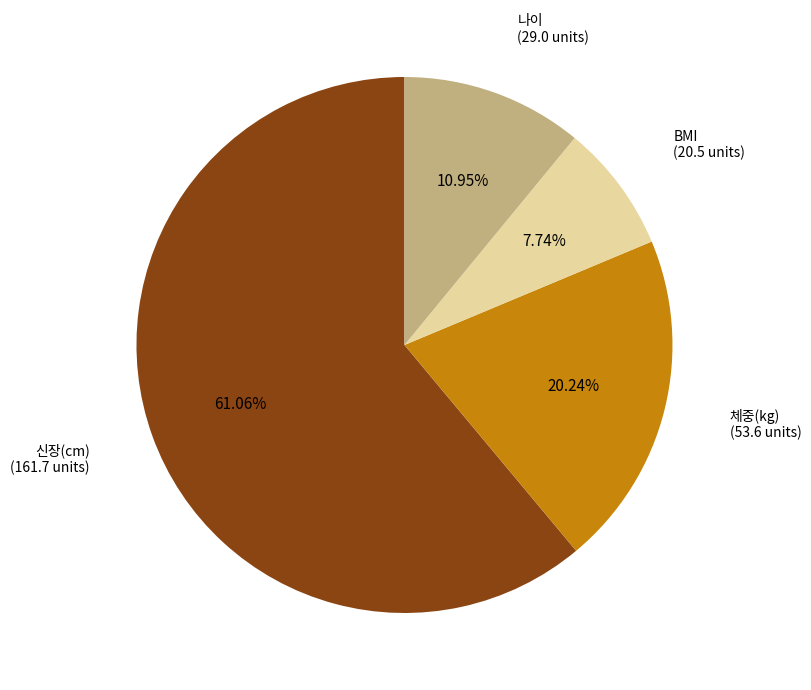

Is the sum of 나이 and 체중(kg) greater than half?

No